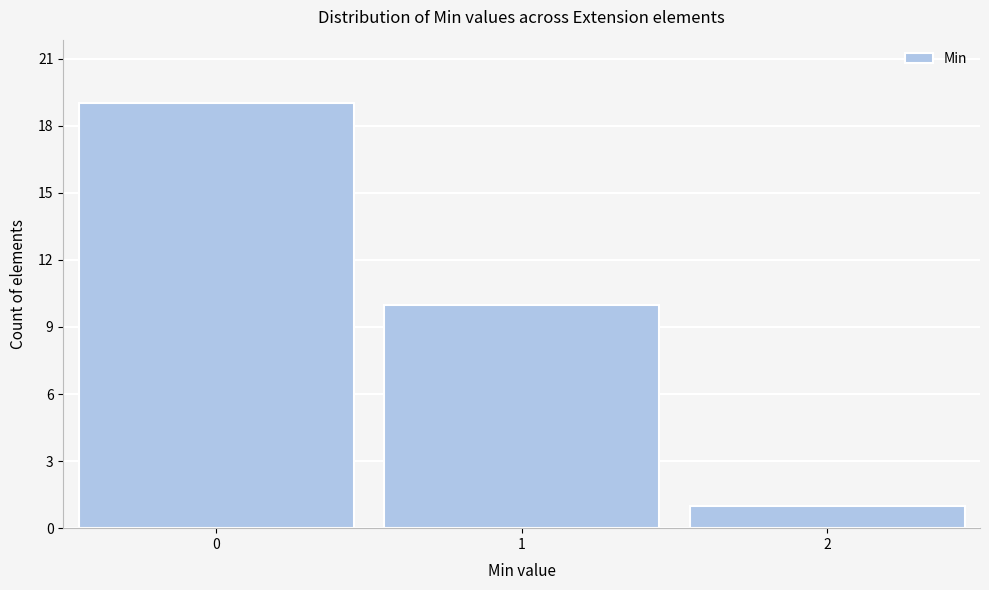

Reading left to right, extract all data points from this chart.

0=19	1=10	2=1